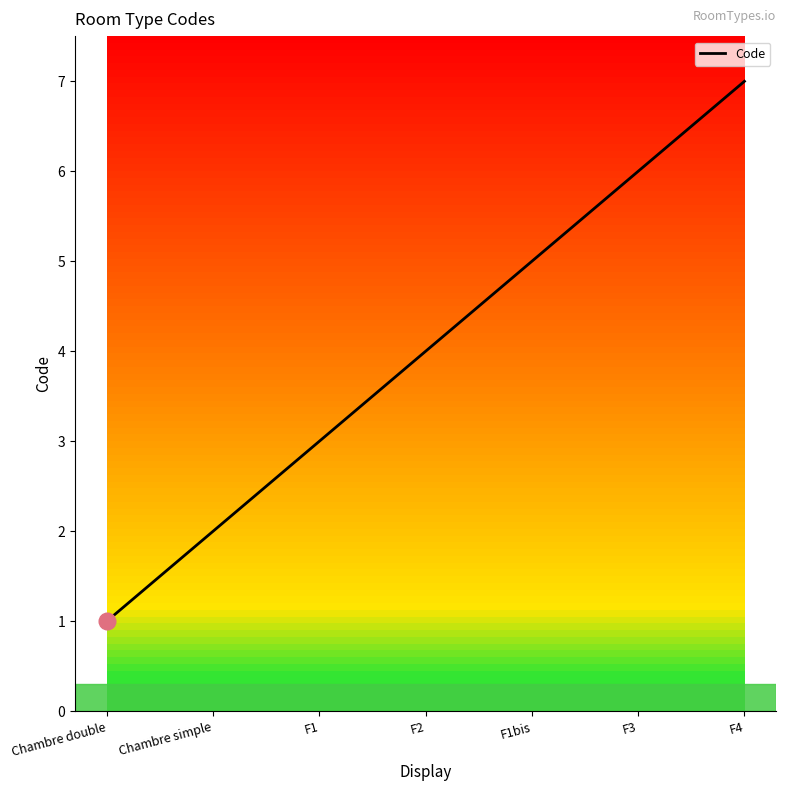

Reading left to right, transcribe all the data shown in this chart.

1	2	3	4	5	6	7